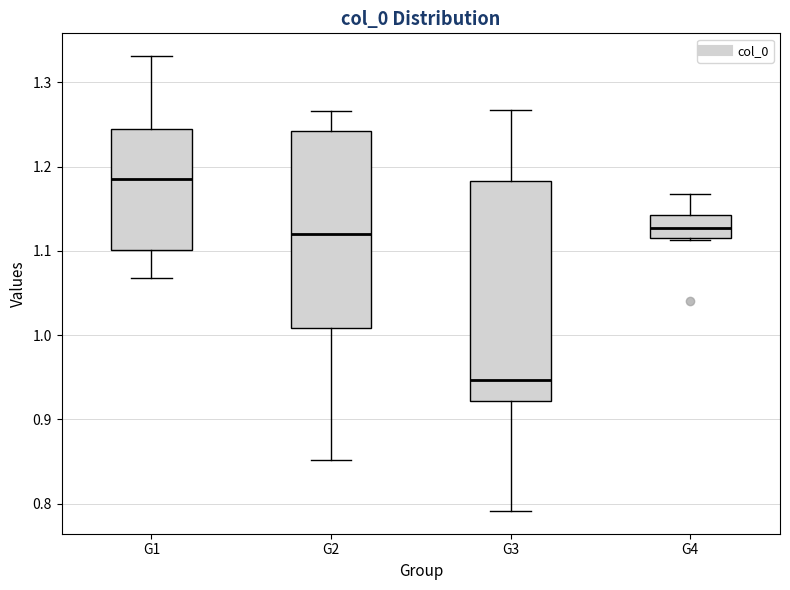

Reading left to right, read every box against the y-axis: the position of its median line, the range the box covers, and the ends of its whiskers. The values are not printed on the chart, so give them approximately, as read against the axis.

G1: median 1.18, box 1.10 to 1.24, whiskers 1.07 to 1.33
G2: median 1.12, box 1.01 to 1.24, whiskers 0.85 to 1.27
G3: median 0.95, box 0.92 to 1.18, whiskers 0.79 to 1.27
G4: median 1.13, box 1.11 to 1.14, whiskers 1.11 to 1.17